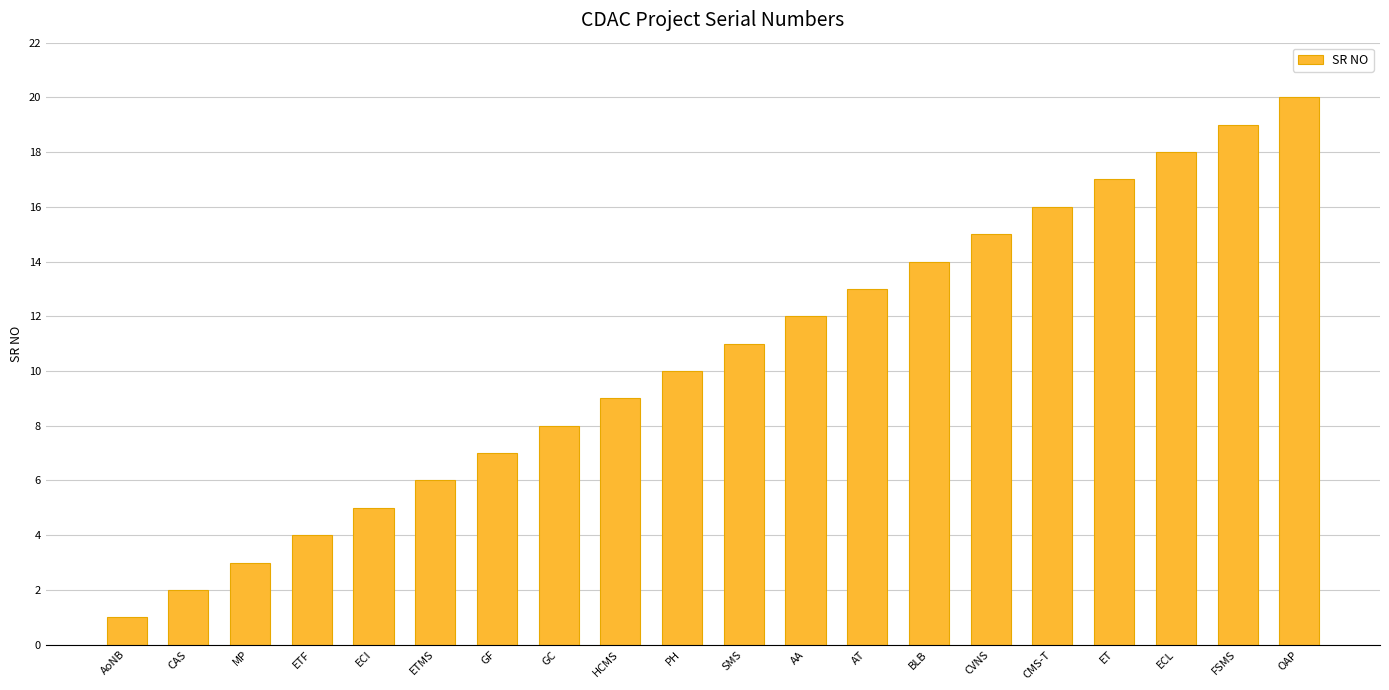

What is the greatest value displayed?

20